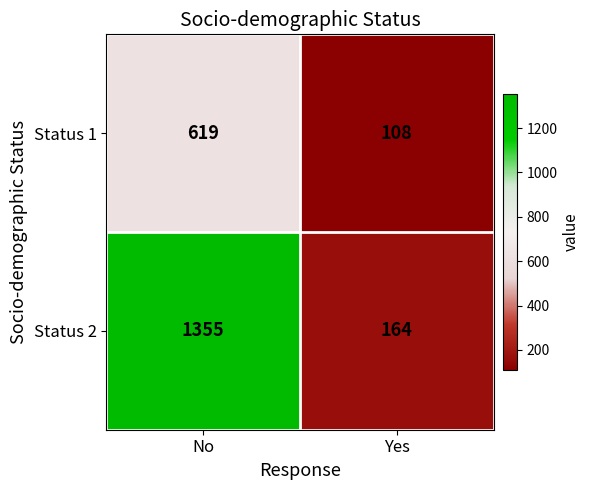

Which series changed the most between No and Yes?

Status 2